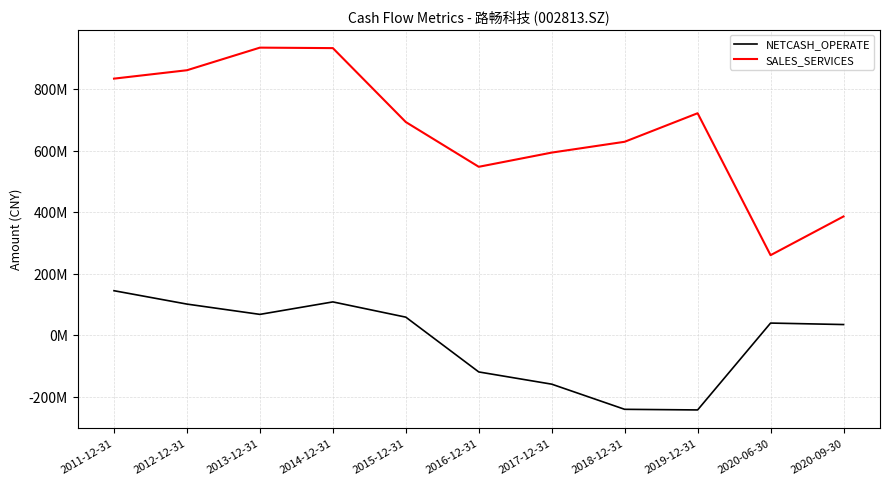

List the series in order of their peak value, lowest first.

NETCASH_OPERATE, SALES_SERVICES